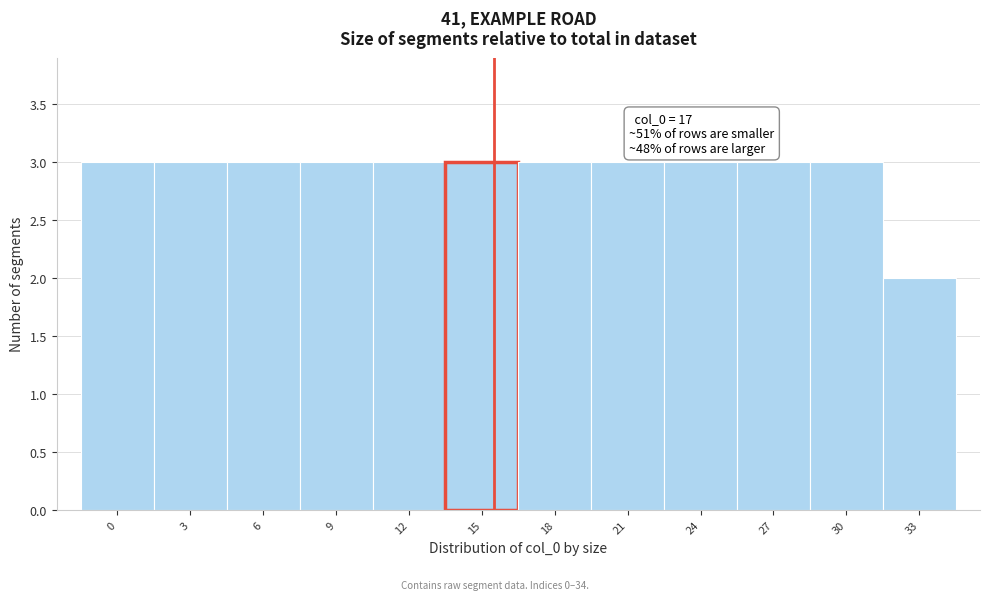

Reading left to right, extract all data points from this chart.

0=3	3=3	6=3	9=3	12=3	15=3	18=3	21=3	24=3	27=3	30=3	33=2